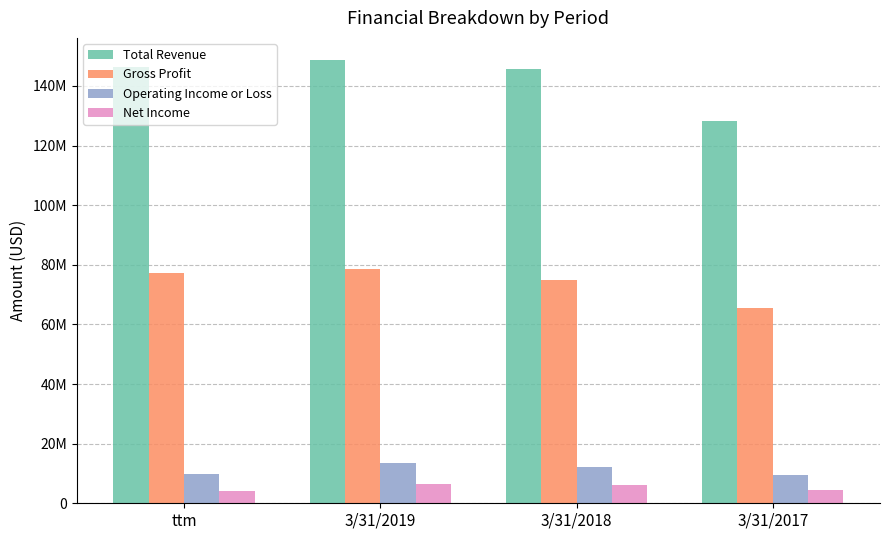

What is the minimum value shown in the chart?

4284000